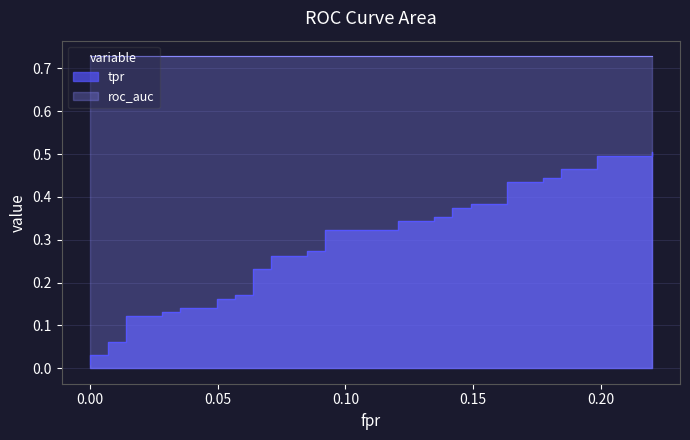

Count the number of categories in the chart.

40